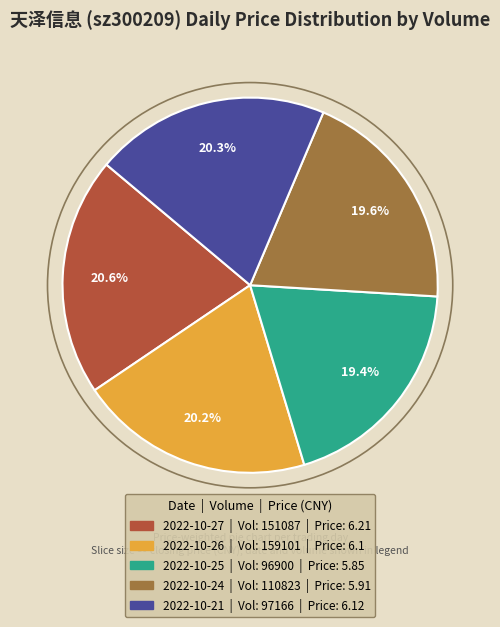

To the nearest percent, what is the difference between the largest and smallest slice percentages?

1%